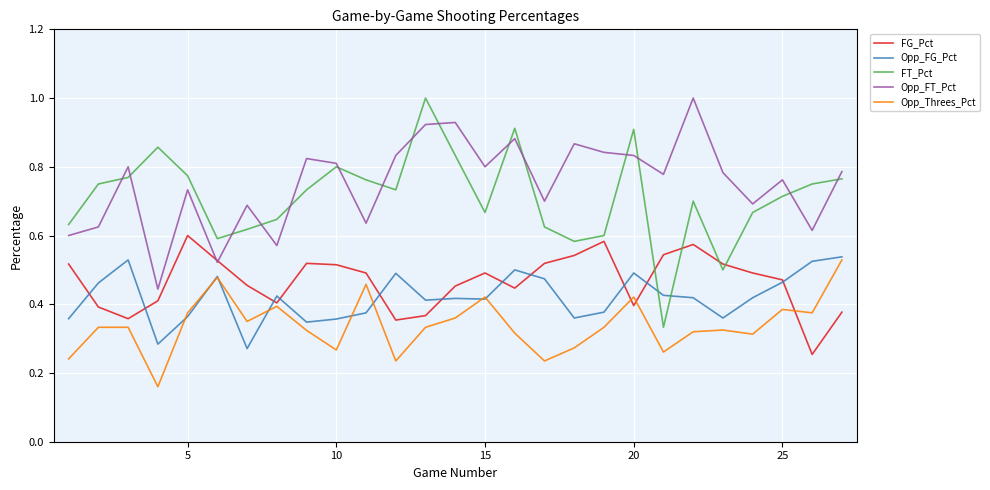

True or false: FG_Pct has more than 1 interior local peaks.

True